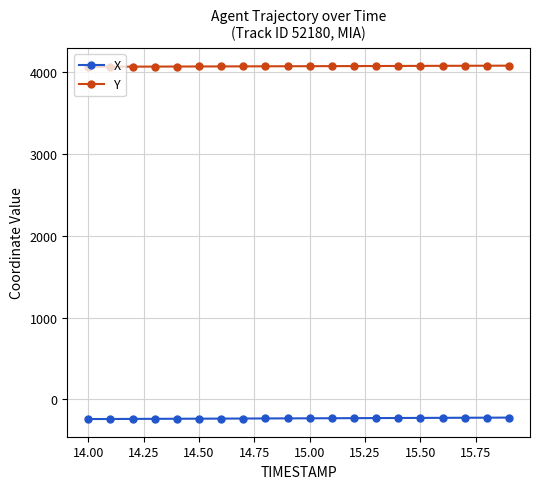

List the series in order of their peak value, highest first.

Y, X